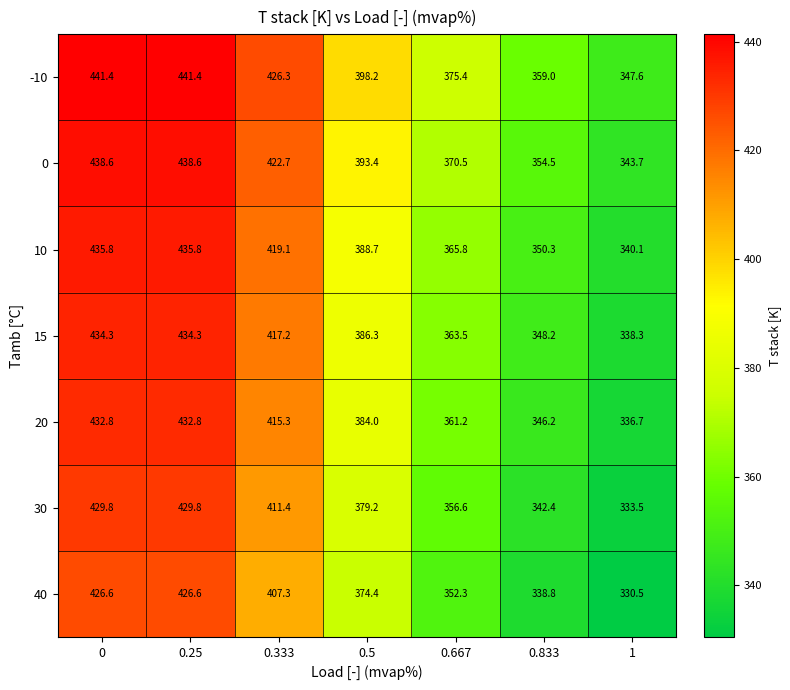

Which series has the largest total across all categories?

-10